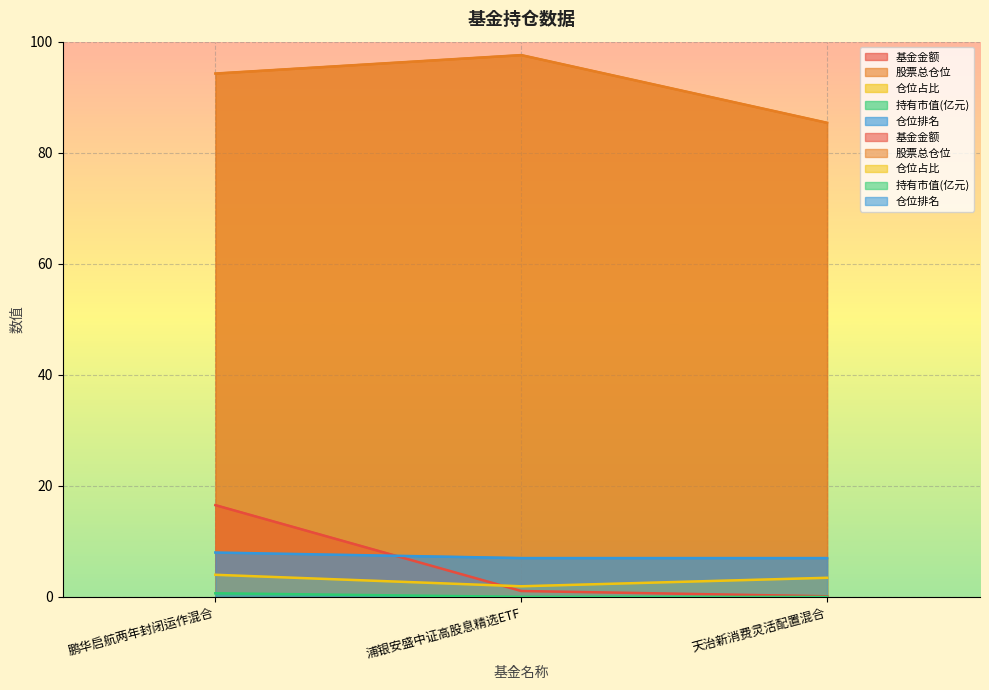

The 股票总仓位 series shows 94.3 at 鹏华启航两年封闭运作混合. True or false?

True